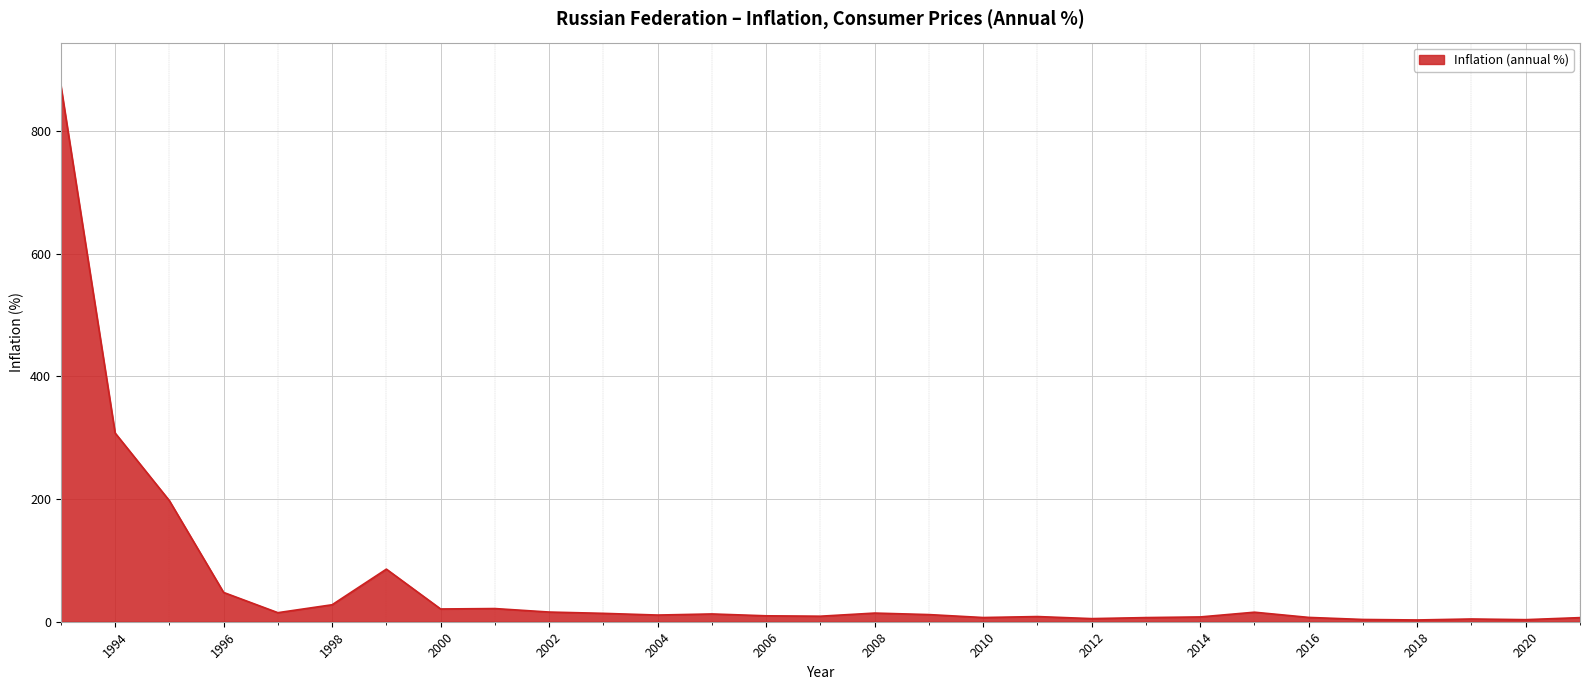

What is the maximum value shown in the chart?

874.2